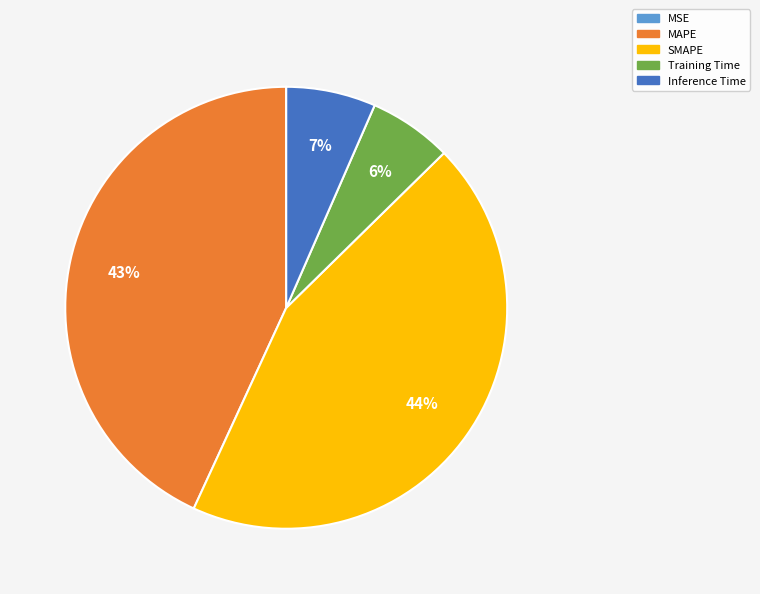

Which slice is the largest?

SMAPE